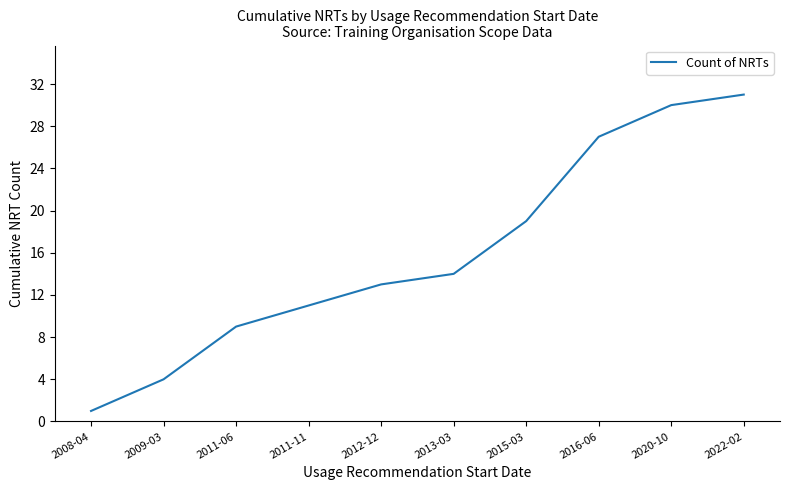

What is the change in value from 2011-11 to 2012-12?

+2